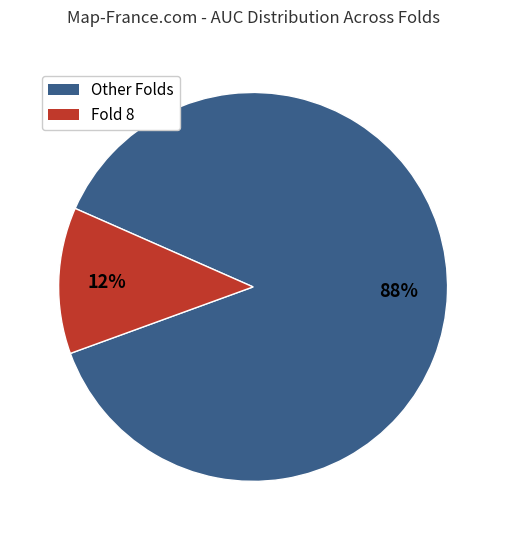

Does any single category account for the majority?

Yes